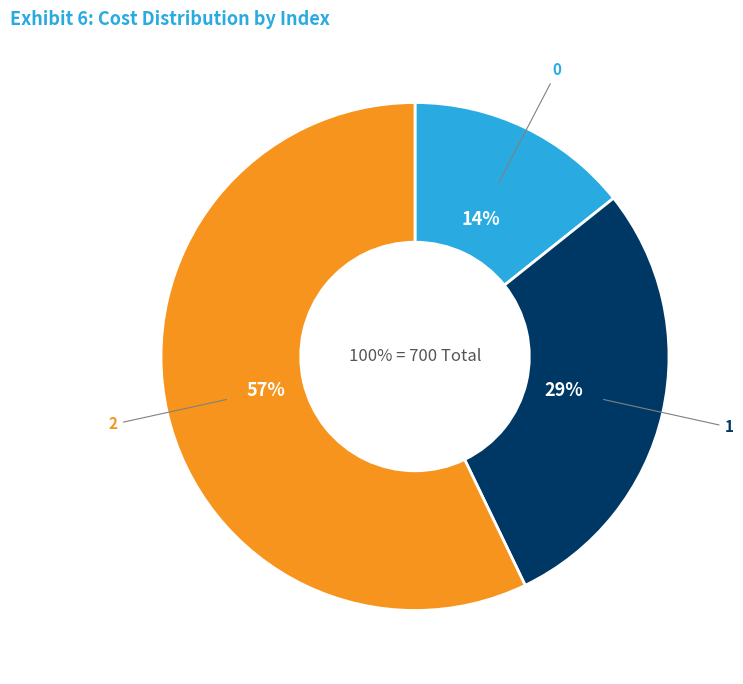

The 2 slice represents 57% of the pie. True or false?

True